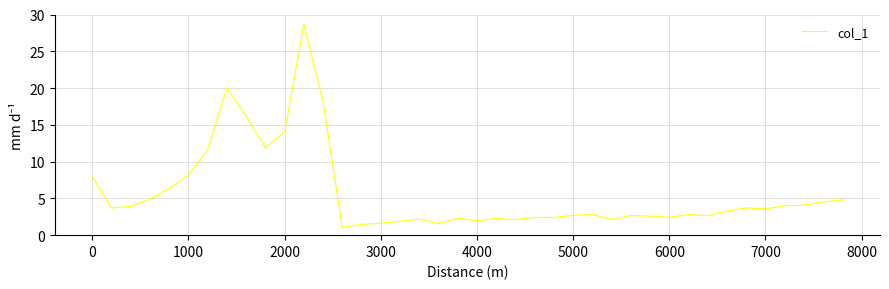

What is the difference between the maximum and minimum values?

27.6